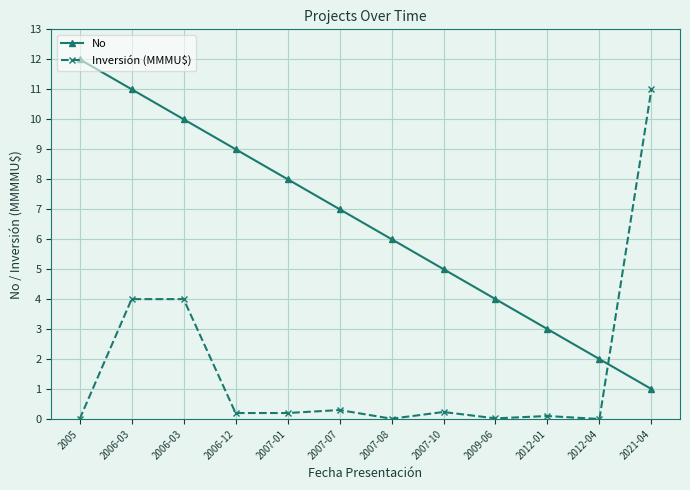

Reading left to right, transcribe all the data shown in this chart.

No: 12.0	11.0	10.0	9.0	8.0	7.0	6.0	5.0	4.0	3.0	2.0	1.0
Inversión (MMMU$): 0.0	4.0	4.0	0.2	0.2	0.3	0.0	0.2	0.0	0.1	0.0	11.0